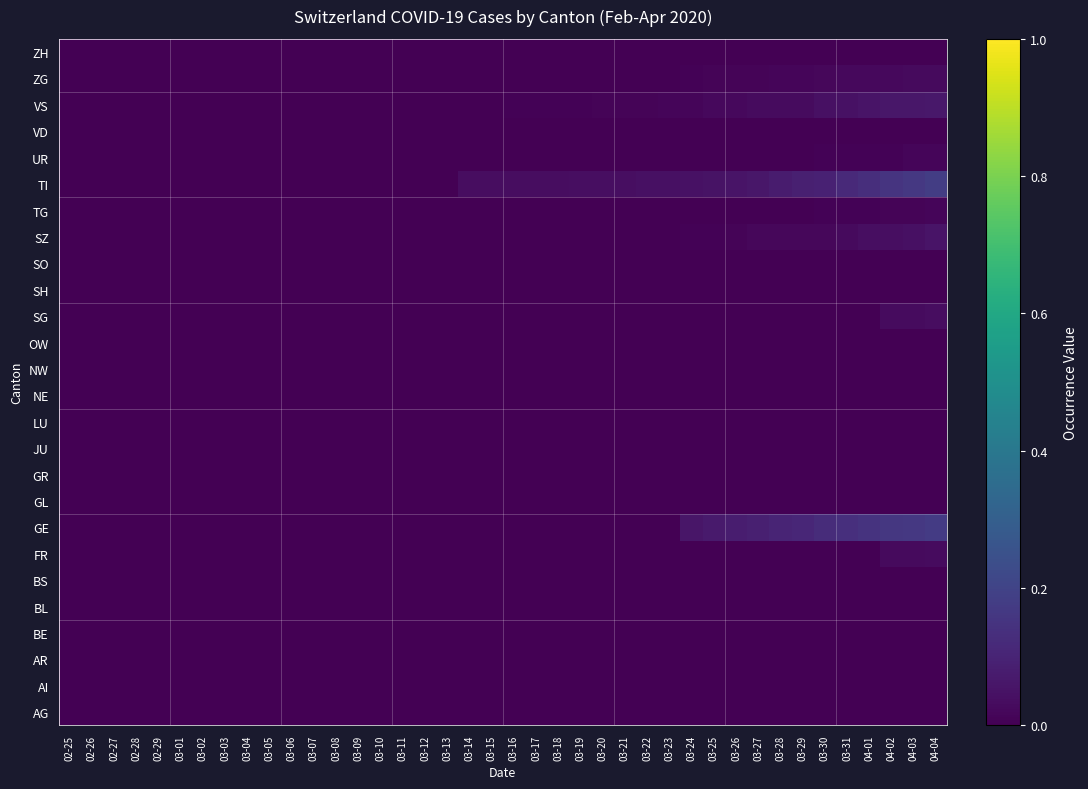

At how many categories does at least one series exceed 0?

22